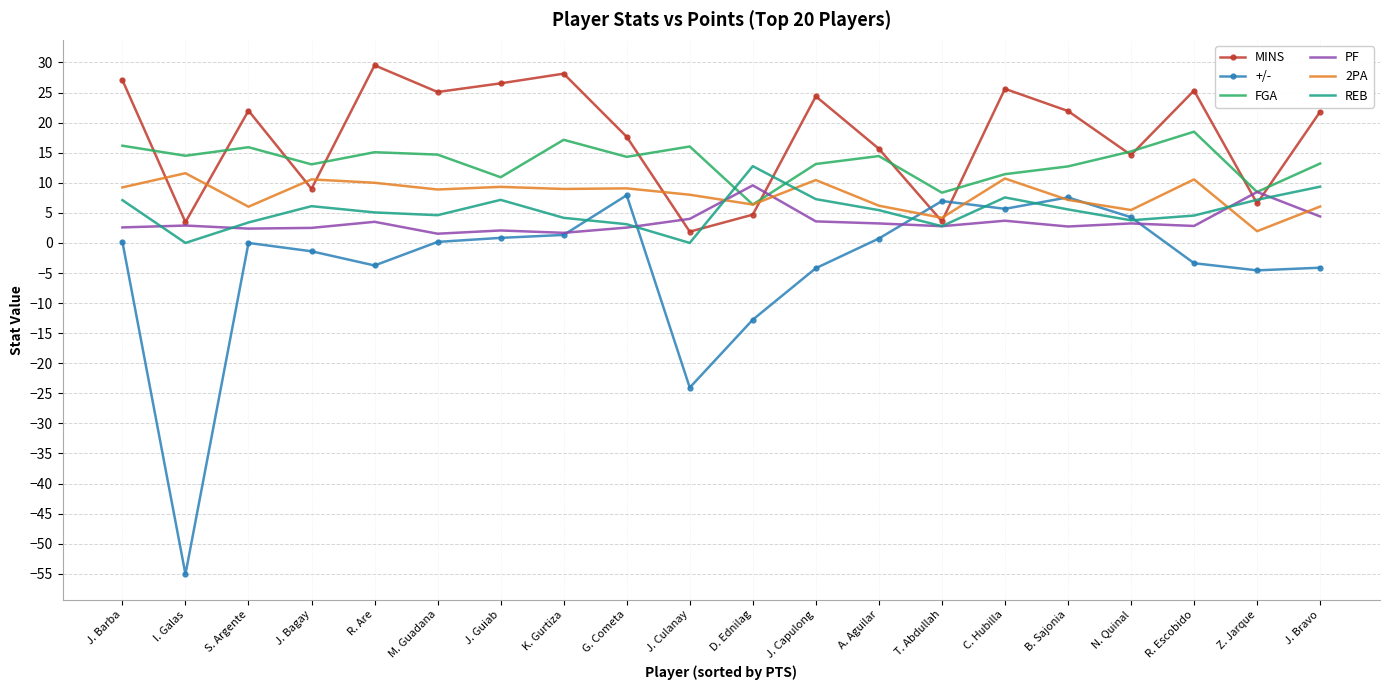

Which series has the largest total across all categories?

MINS